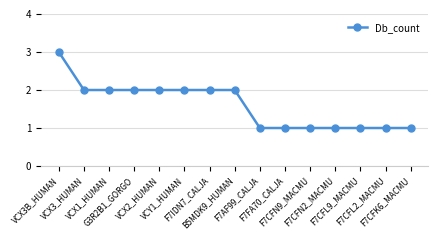

What is the value of the 10th point from the left?

1